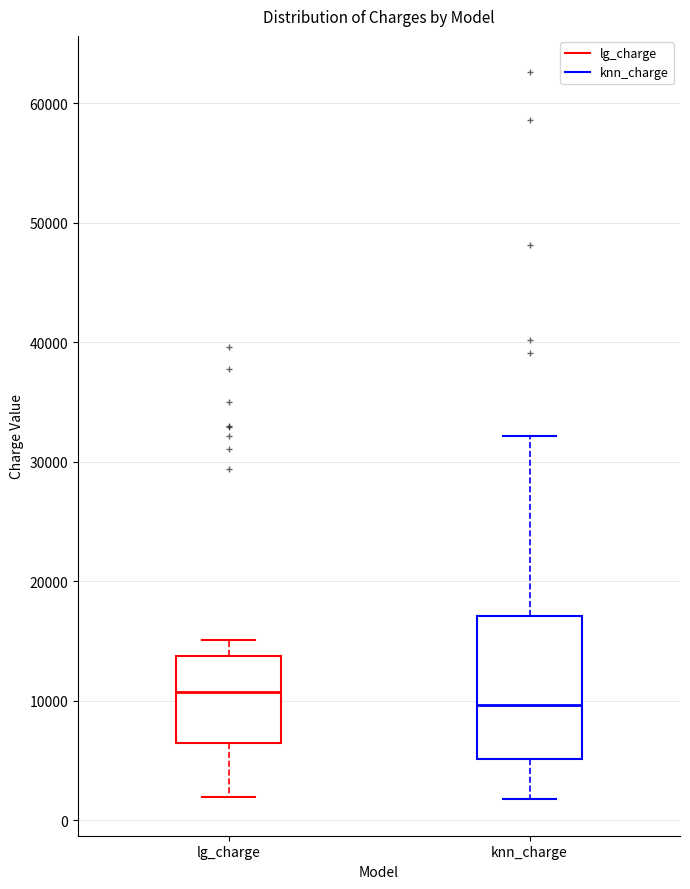

Reading left to right, read every box against the y-axis: the position of its median line, the range the box covers, and the ends of its whiskers. The values are not printed on the chart, so give them approximately, as read against the axis.

lg_charge: median 11000, box 6000 to 14000, whiskers 2000 to 15000
knn_charge: median 10000, box 5000 to 17000, whiskers 2000 to 32000